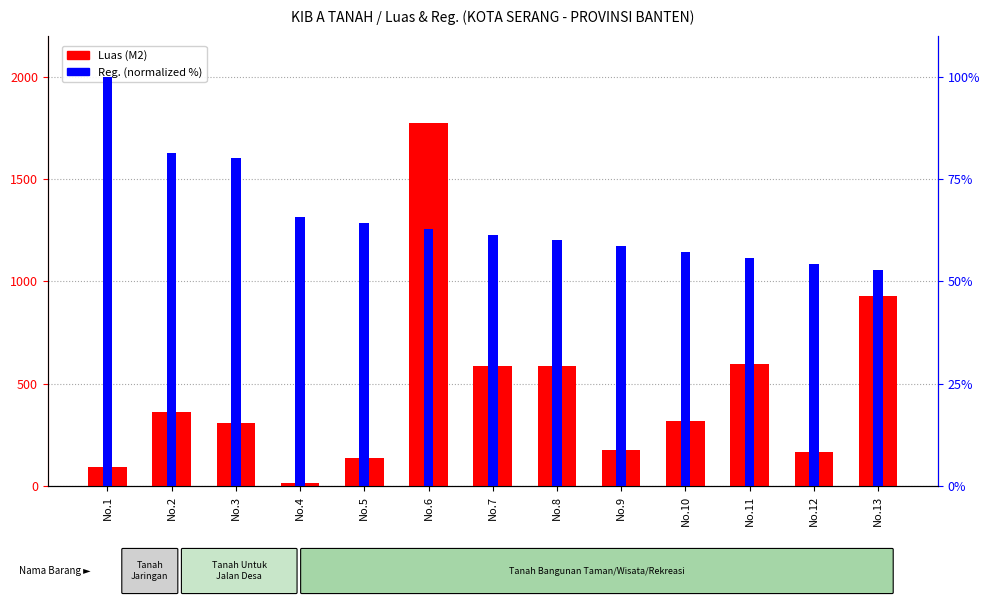

Which series changed the most between No.4 and No.7?

Luas (M2)